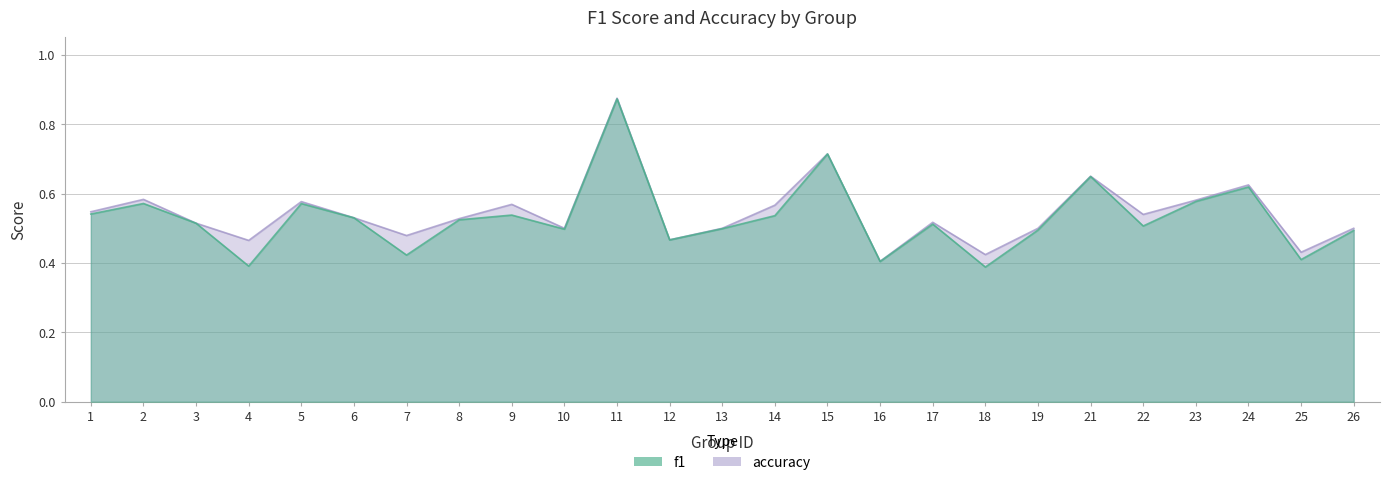

What is the sum of the f1 values at 18 and 23?

1.0